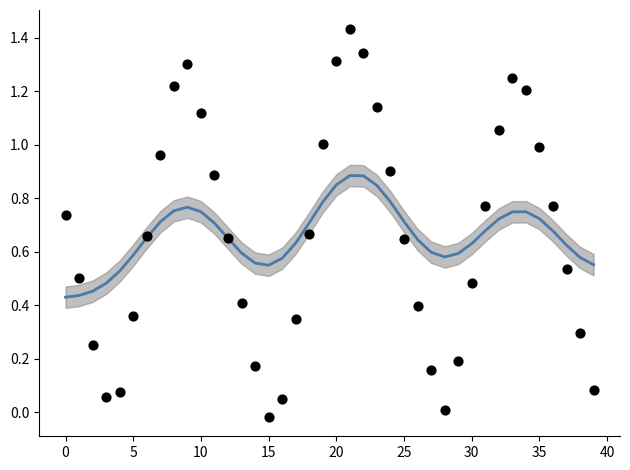

What is the total value across all series at 25?

1.3